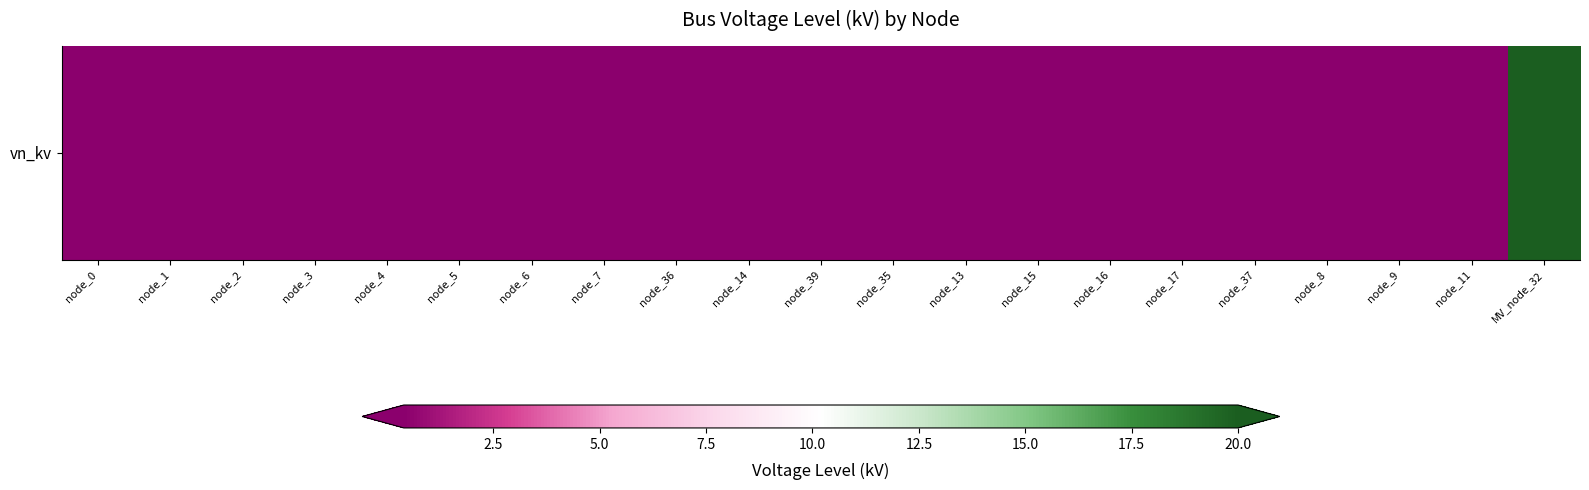

Reading right to left, transcribe all the data shown in this chart.

MV_node_32=20.0	node_11=0.4	node_9=0.4	node_8=0.4	node_37=0.4	node_17=0.4	node_16=0.4	node_15=0.4	node_13=0.4	node_35=0.4	node_39=0.4	node_14=0.4	node_36=0.4	node_7=0.4	node_6=0.4	node_5=0.4	node_4=0.4	node_3=0.4	node_2=0.4	node_1=0.4	node_0=0.4